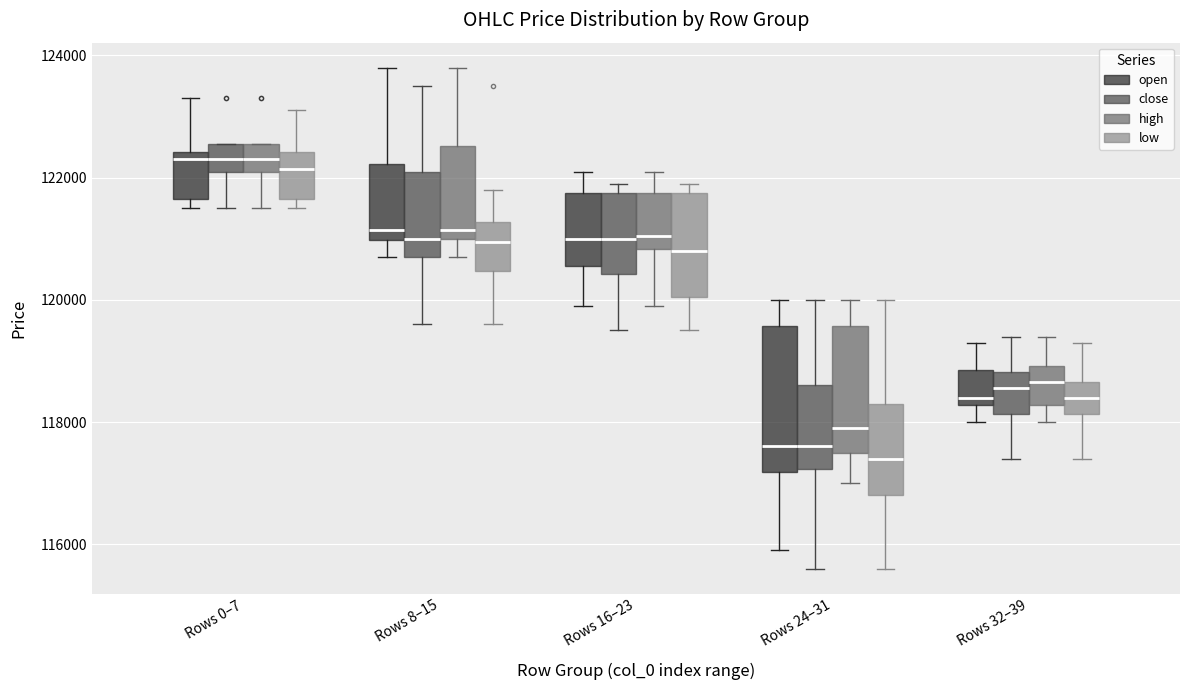

Reading left to right, transcribe this box plot: for each box, give where its median line is, the range the box spans, and where its two whiskers end, as read against the y-axis. The values are not printed on the chart, so give them approximately, as read against the axis.

Rows 0–7 (open): median 122400 (just below the box's upper edge), box 121600 to 122400, whiskers 121600 (just below the box's lower edge) to 123400
Rows 0–7 (close): median 122400, box 122200 to 122600, whiskers 121600 to 122600
Rows 0–7 (high): median 122400, box 122200 to 122600, whiskers 121600 to 122600
Rows 0–7 (low): median 122200, box 121600 to 122400, whiskers 121600 (just below the box's lower edge) to 123200
Rows 8–15 (open): median 121200, box 121000 to 122200, whiskers 120800 to 123800
Rows 8–15 (close): median 121000, box 120800 to 122200, whiskers 119600 to 123600
Rows 8–15 (high): median 121200, box 121000 to 122600, whiskers 120800 to 123800
Rows 8–15 (low): median 121000, box 120400 to 121200, whiskers 119600 to 121800
Rows 16–23 (open): median 121000, box 120600 to 121800, whiskers 120000 to 122200
Rows 16–23 (close): median 121000, box 120400 to 121800, whiskers 119600 to 122000
Rows 16–23 (high): median 121000, box 120800 to 121800, whiskers 120000 to 122200
Rows 16–23 (low): median 120800, box 120000 to 121800, whiskers 119600 to 122000
Rows 24–31 (open): median 117600, box 117200 to 119600, whiskers 116000 to 120000
Rows 24–31 (close): median 117600, box 117200 to 118600, whiskers 115600 to 120000
Rows 24–31 (high): median 118000, box 117600 to 119600, whiskers 117000 to 120000
Rows 24–31 (low): median 117400, box 116800 to 118400, whiskers 115600 to 120000
Rows 32–39 (open): median 118400, box 118200 to 118800, whiskers 118000 to 119400
Rows 32–39 (close): median 118600, box 118200 to 118800, whiskers 117400 to 119400
Rows 32–39 (high): median 118600, box 118200 to 119000, whiskers 118000 to 119400
Rows 32–39 (low): median 118400, box 118200 to 118600, whiskers 117400 to 119400